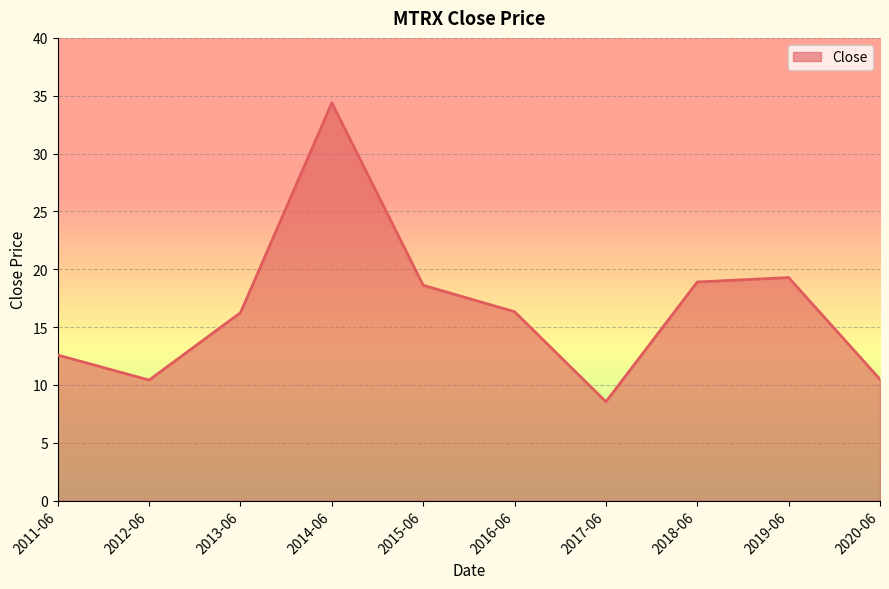

Between 2017-06 and 2015-06, which is larger?

2015-06